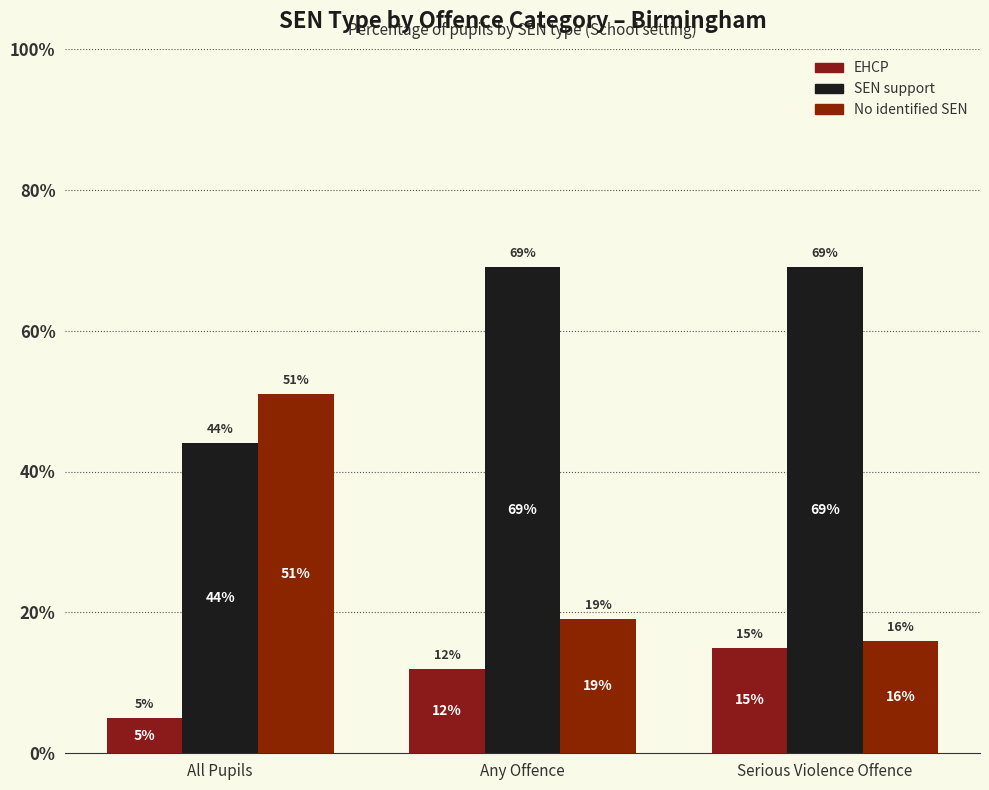

Count the number of categories in the chart.

3